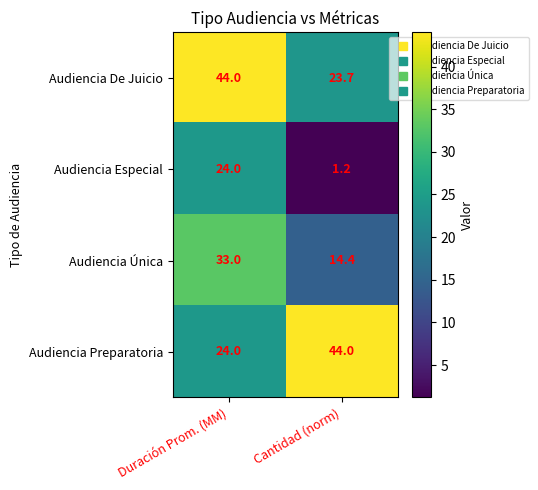

What is the spread (max minus min) of values at Cantidad (norm)?

42.8